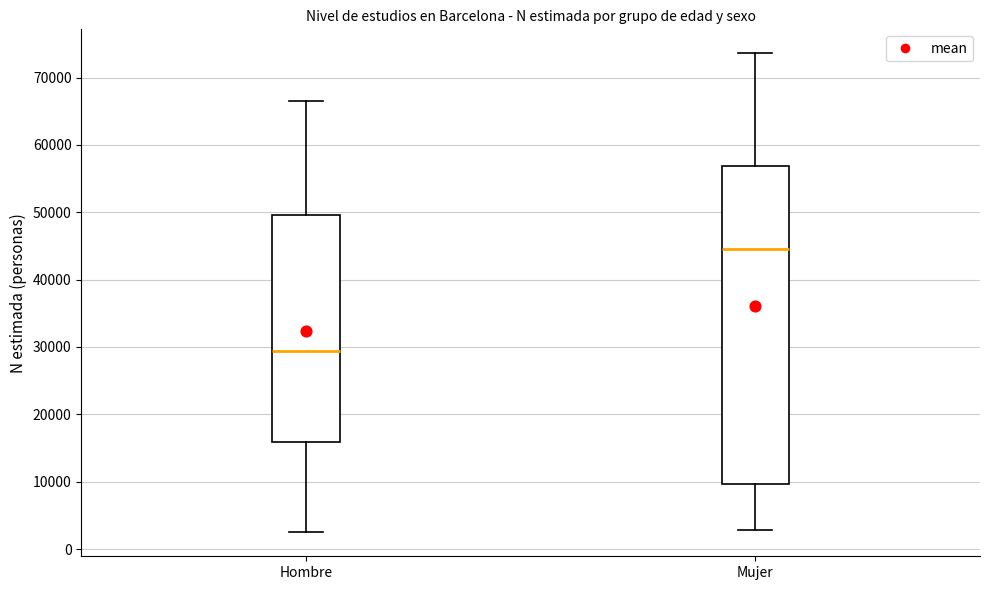

Where is the upper edge of the box for Mujer on the y-axis? The values are not printed on the chart, so give them approximately, as read against the axis.

57000